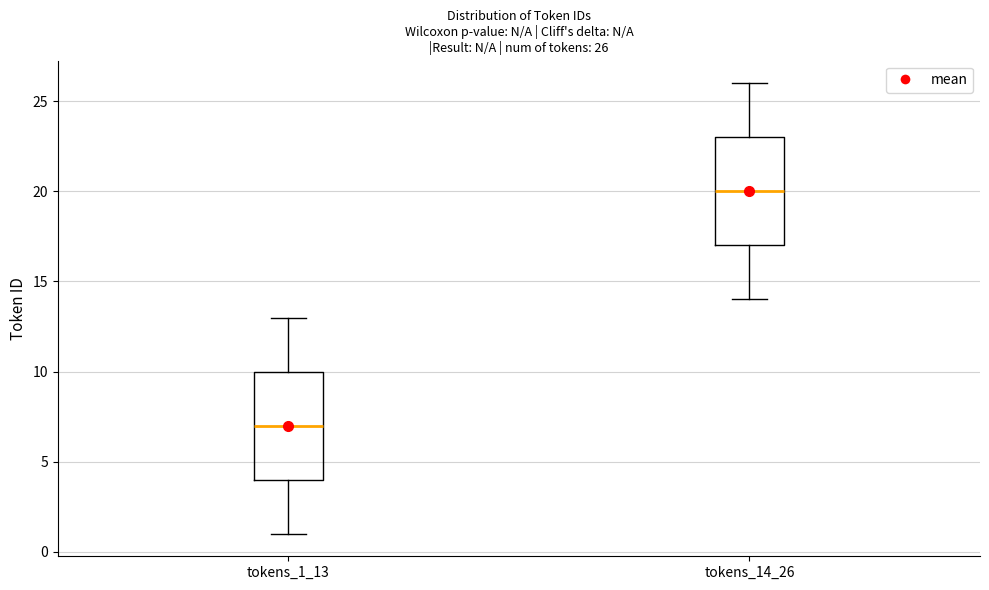

Which box has the highest median line?

tokens_14_26